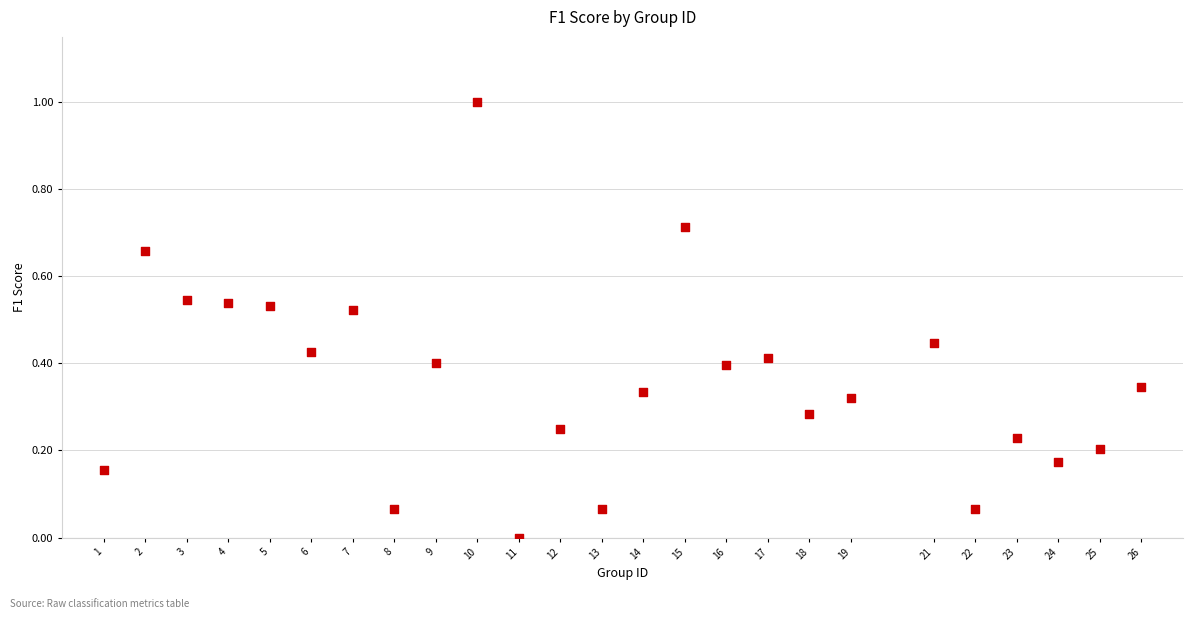

What is the range of Y values (max minus min)?

1.0